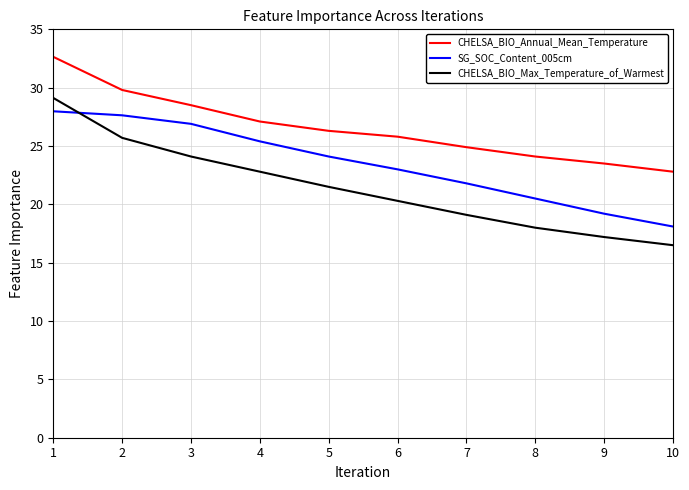

Does the chart display data point markers on the line(s)?

No